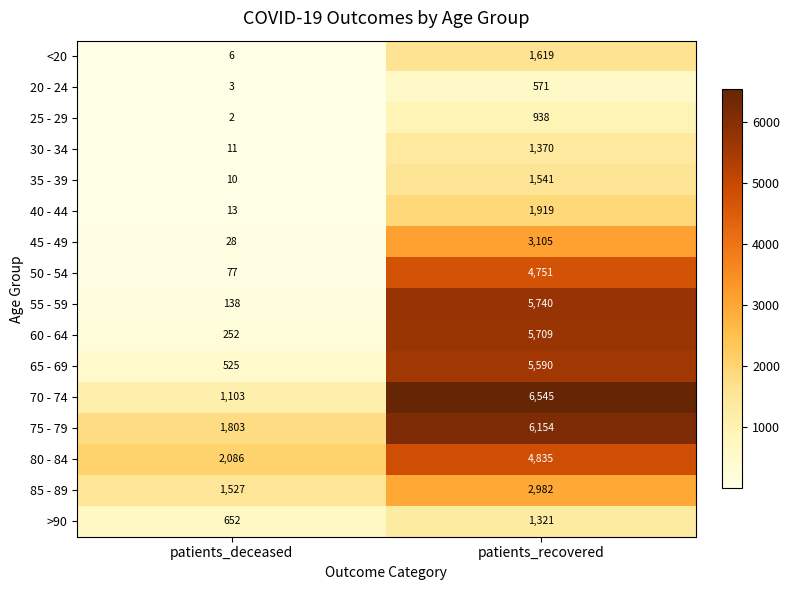

Rank the series at patients_recovered from lowest to highest value.

20 - 24, 25 - 29, >90, 30 - 34, 35 - 39, <20, 40 - 44, 85 - 89, 45 - 49, 50 - 54, 80 - 84, 65 - 69, 60 - 64, 55 - 59, 75 - 79, 70 - 74